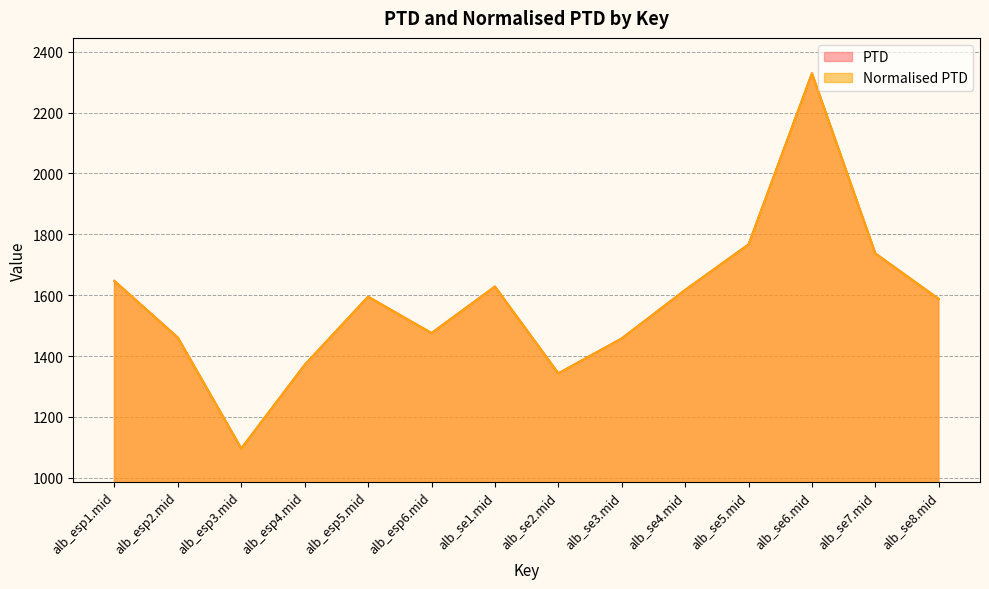

What is the sum of the Normalised PTD values at alb_esp1.mid and alb_esp2.mid?

3106.8